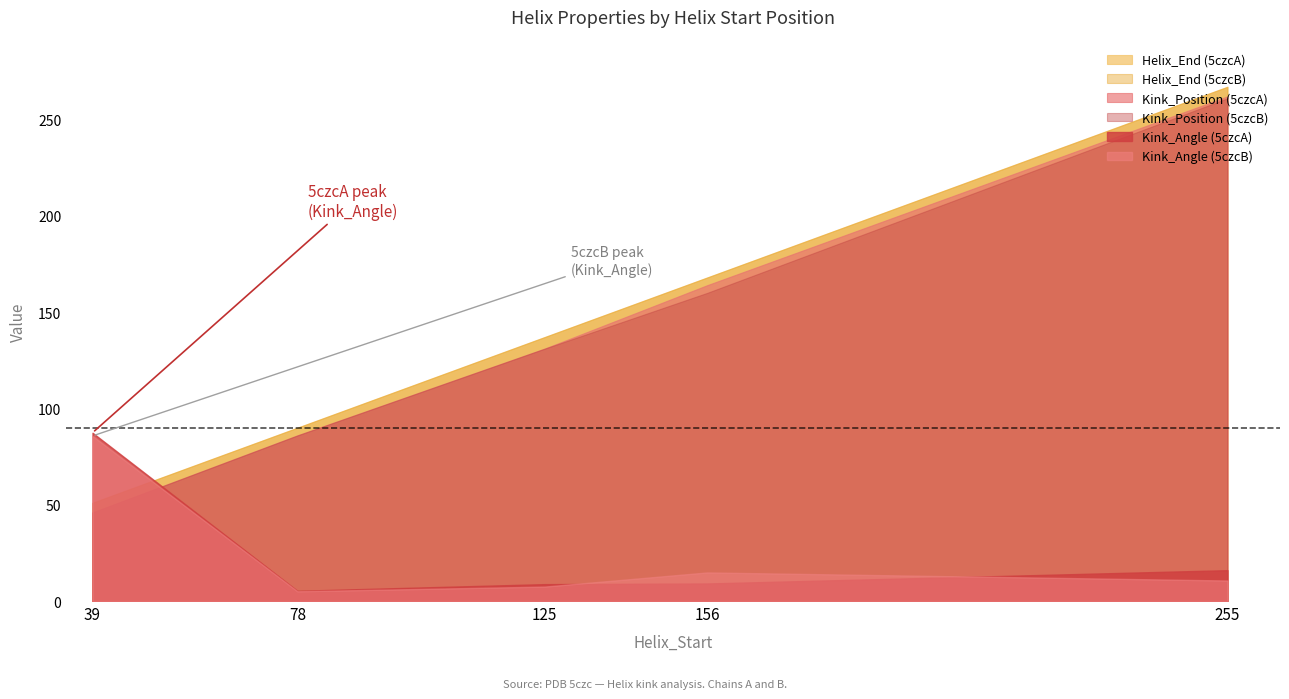

The value of Kink_Position at 255 is 261.0. True or false?

True